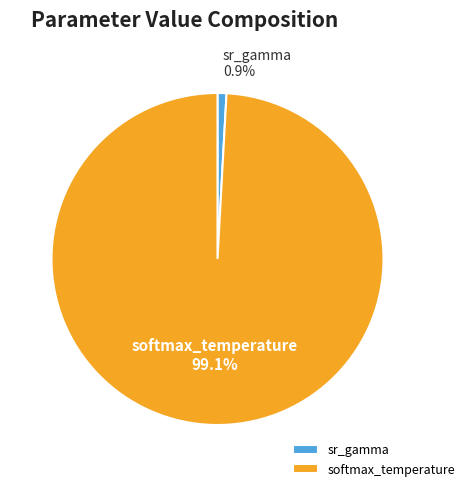

Does any single category account for the majority?

Yes